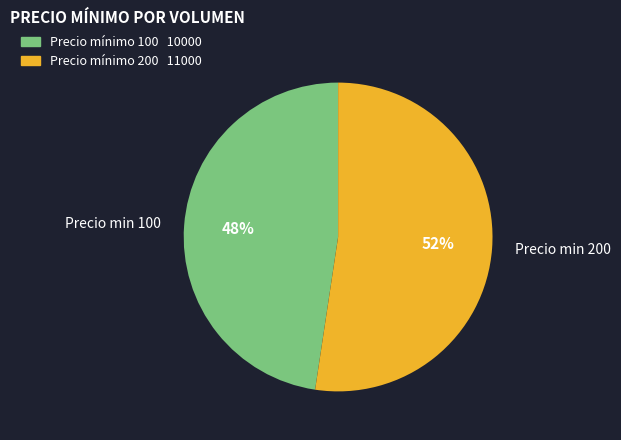

The Precio min 200 slice represents 46% of the pie. True or false?

False